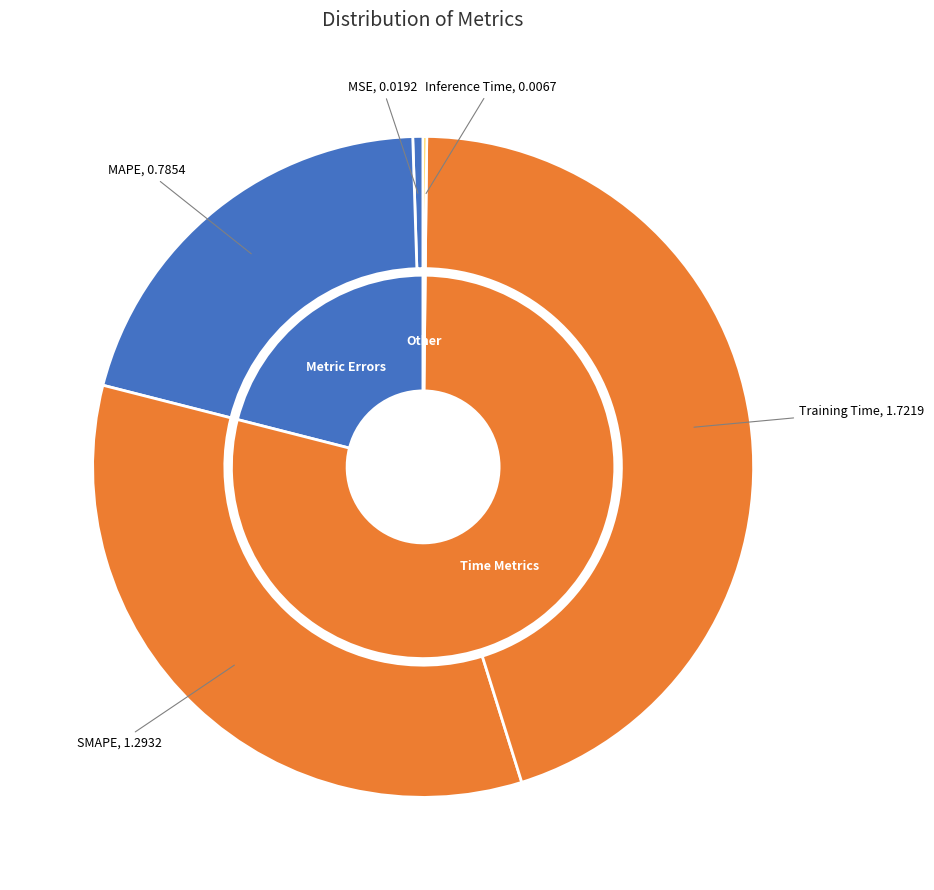

The Inference Time slice represents 0% of the pie. True or false?

True